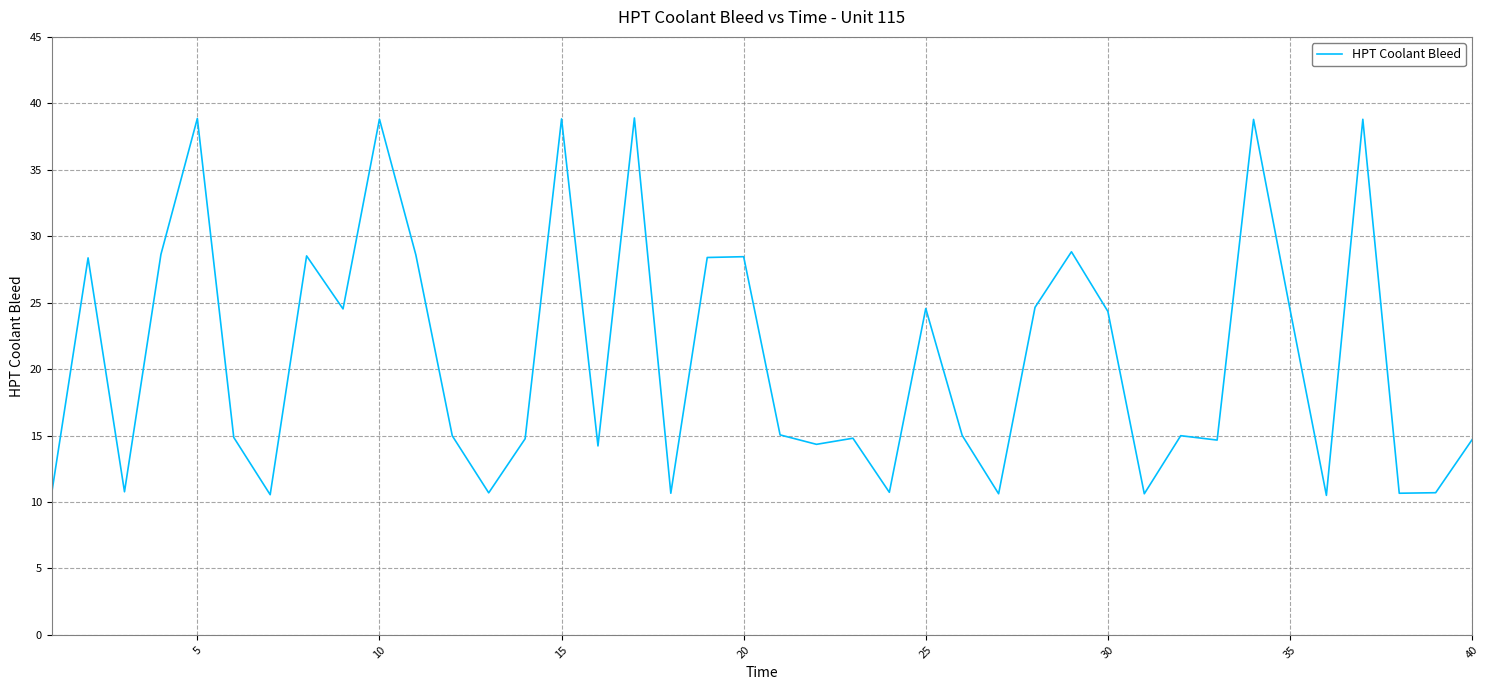

What is the maximum value shown in the chart?

38.9